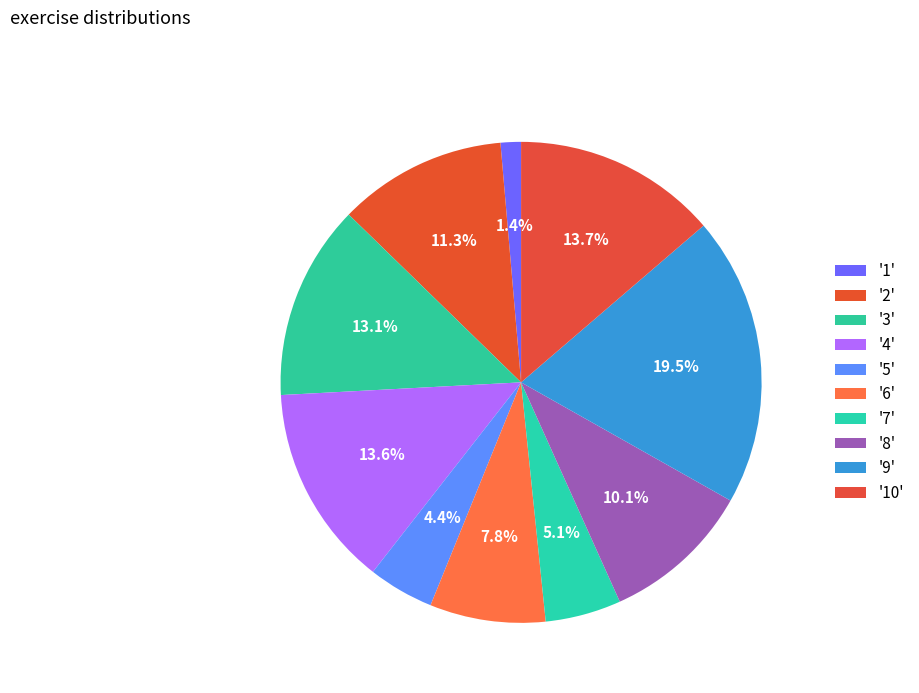

How many segments does this pie chart have?

10